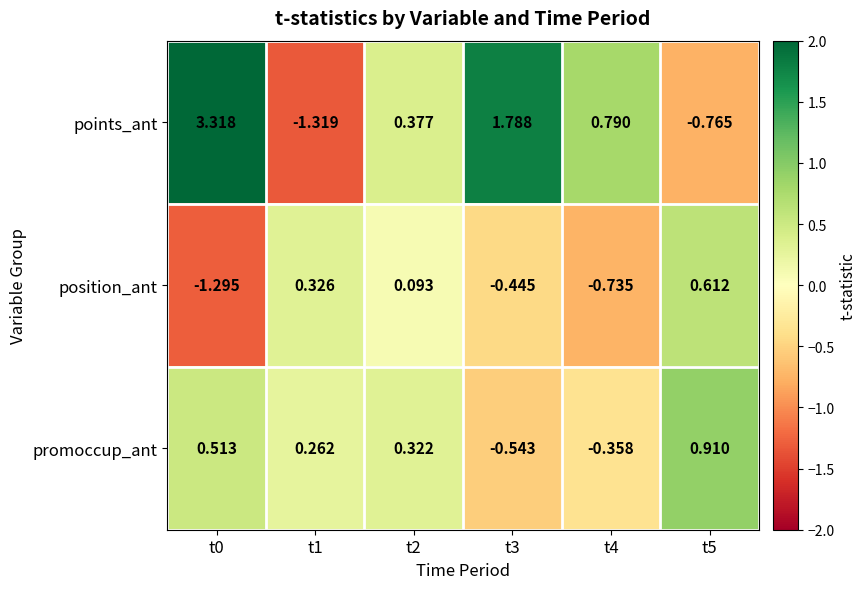

Which series has the largest range (max minus min)?

points_ant